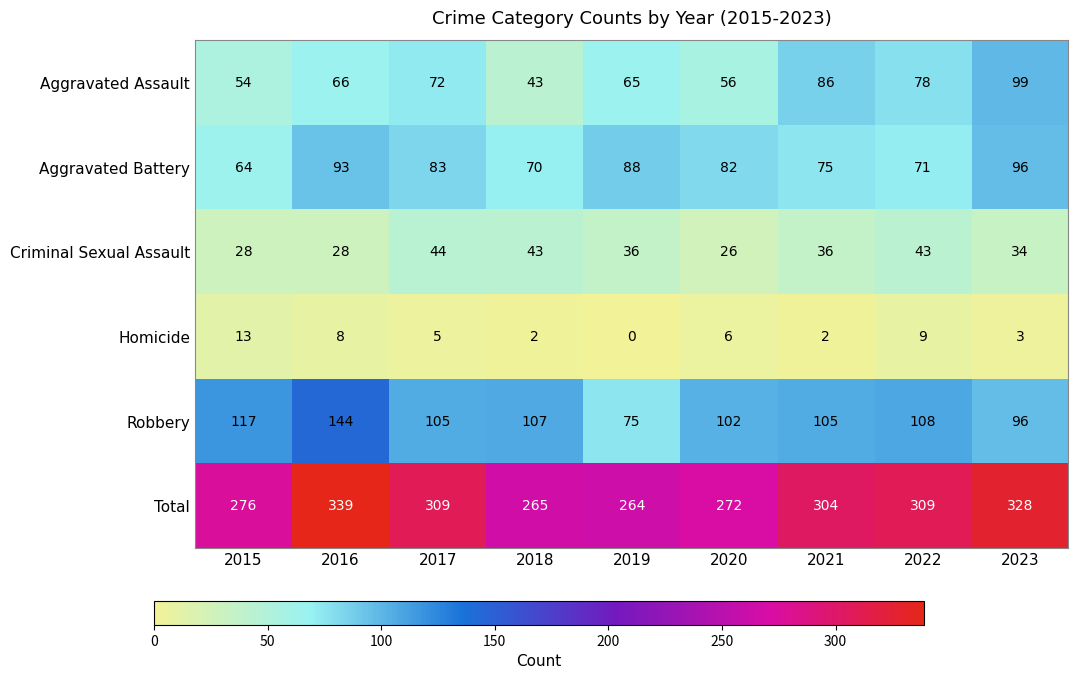

Which series changed the most between 2017 and 2021?

Aggravated Assault